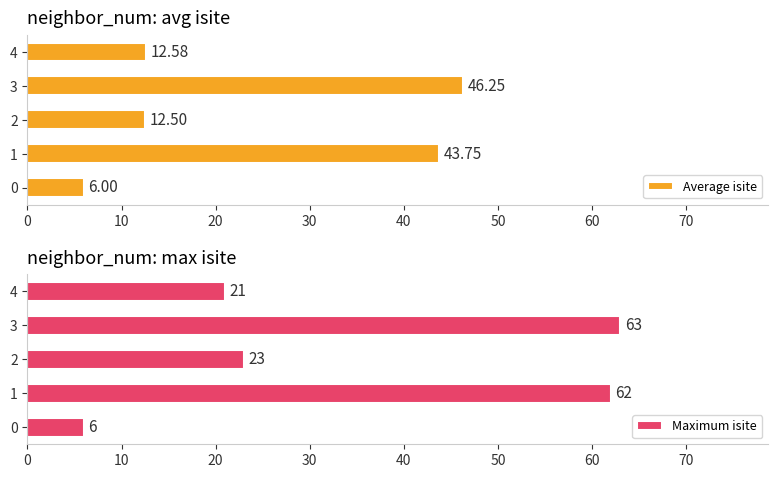

Rank the series by their average value, from highest to lowest.

Maximum isite, Average isite